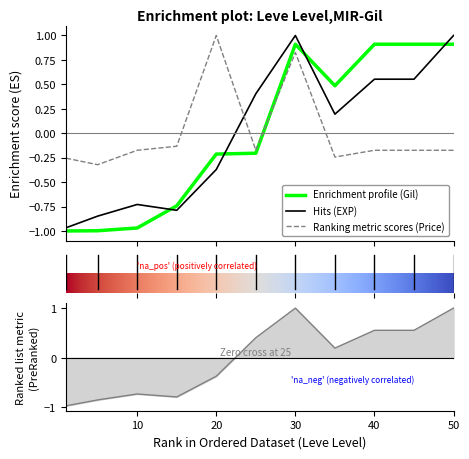

At which category does the chart reach its minimum across all series?

1